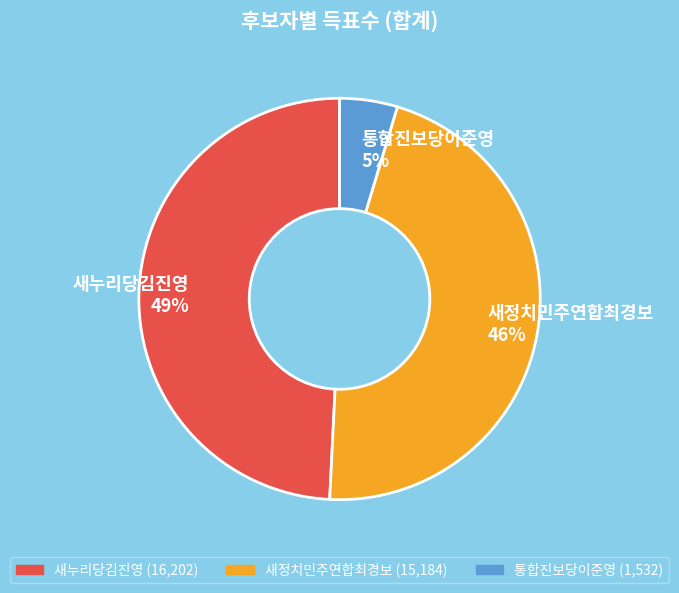

Is there a majority slice in this chart?

No